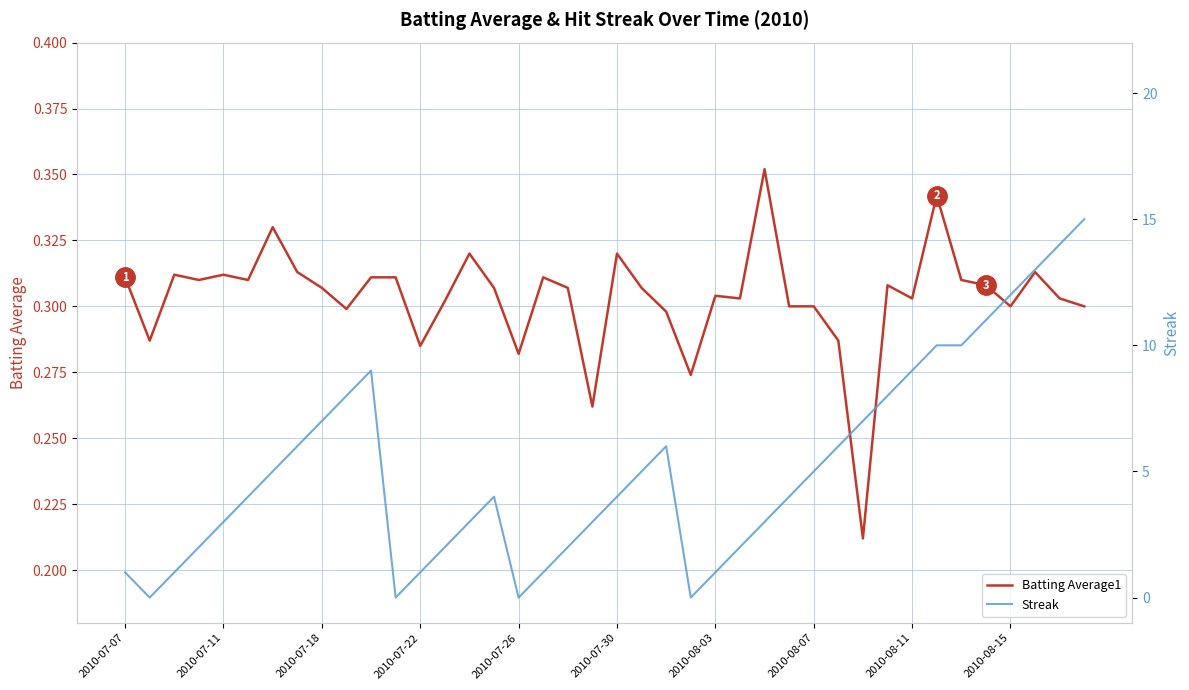

How many interior local valleys does the Batting Average1 series have?

12